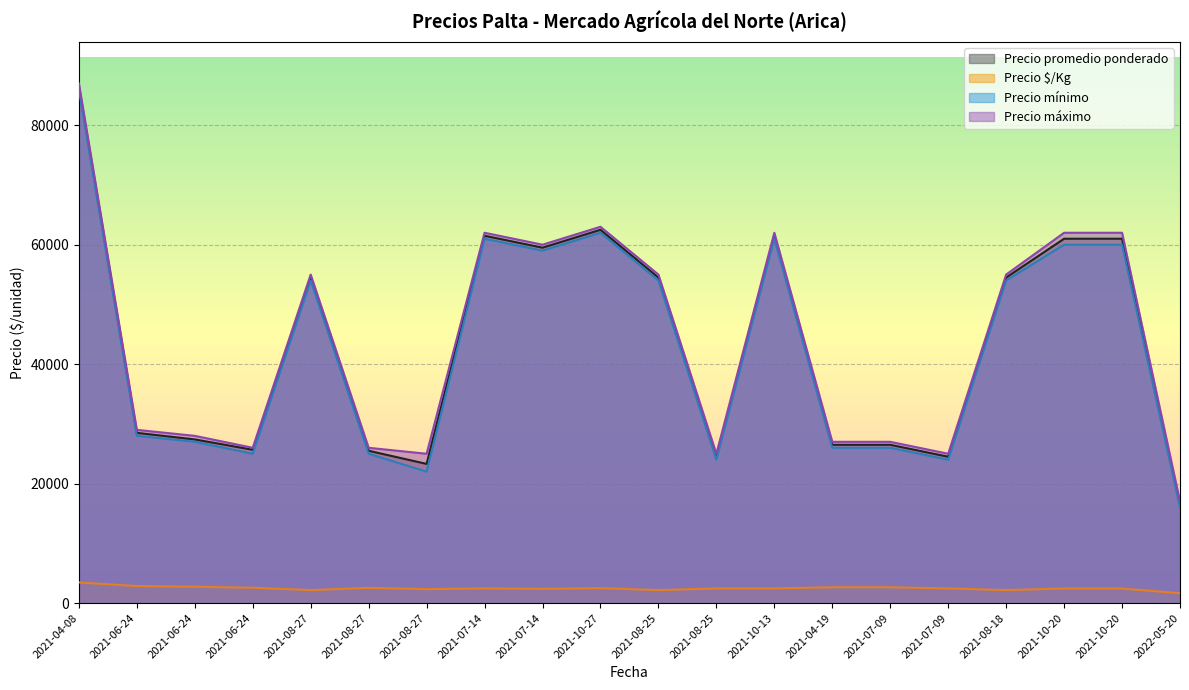

Reading left to right, transcribe all the data shown in this chart.

Precio promedio ponderado: 2021-04-08=86500	2021-06-24=28500	2021-06-24=27400	2021-06-24=25667	2021-08-27=54500	2021-08-27=25500	2021-08-27=23300	2021-07-14=61500	2021-07-14=59500	2021-10-27=62500	2021-08-25=54500	2021-08-25=24500	2021-10-13=61500	2021-04-19=26500	2021-07-09=26500	2021-07-09=24500	2021-08-18=54500	2021-10-20=61000	2021-10-20=61000	2022-05-20=16500
Precio $/Kg: 2021-04-08=3460	2021-06-24=2850	2021-06-24=2740	2021-06-24=2567	2021-08-27=2180	2021-08-27=2550	2021-08-27=2330	2021-07-14=2460	2021-07-14=2380	2021-10-27=2500	2021-08-25=2180	2021-08-25=2450	2021-10-13=2460	2021-04-19=2650	2021-07-09=2650	2021-07-09=2450	2021-08-18=2180	2021-10-20=2440	2021-10-20=2440	2022-05-20=1650
Precio mínimo: 2021-04-08=86000	2021-06-24=28000	2021-06-24=27000	2021-06-24=25000	2021-08-27=54000	2021-08-27=25000	2021-08-27=22000	2021-07-14=61000	2021-07-14=59000	2021-10-27=62000	2021-08-25=54000	2021-08-25=24000	2021-10-13=61000	2021-04-19=26000	2021-07-09=26000	2021-07-09=24000	2021-08-18=54000	2021-10-20=60000	2021-10-20=60000	2022-05-20=16000
Precio máximo: 2021-04-08=87000	2021-06-24=29000	2021-06-24=28000	2021-06-24=26000	2021-08-27=55000	2021-08-27=26000	2021-08-27=25000	2021-07-14=62000	2021-07-14=60000	2021-10-27=63000	2021-08-25=55000	2021-08-25=25000	2021-10-13=62000	2021-04-19=27000	2021-07-09=27000	2021-07-09=25000	2021-08-18=55000	2021-10-20=62000	2021-10-20=62000	2022-05-20=17000